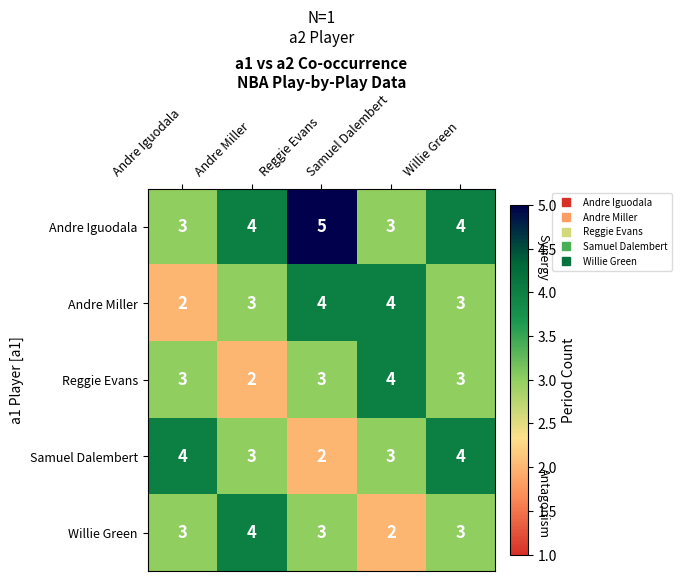

Which series has the largest total across all categories?

Andre Iguodala